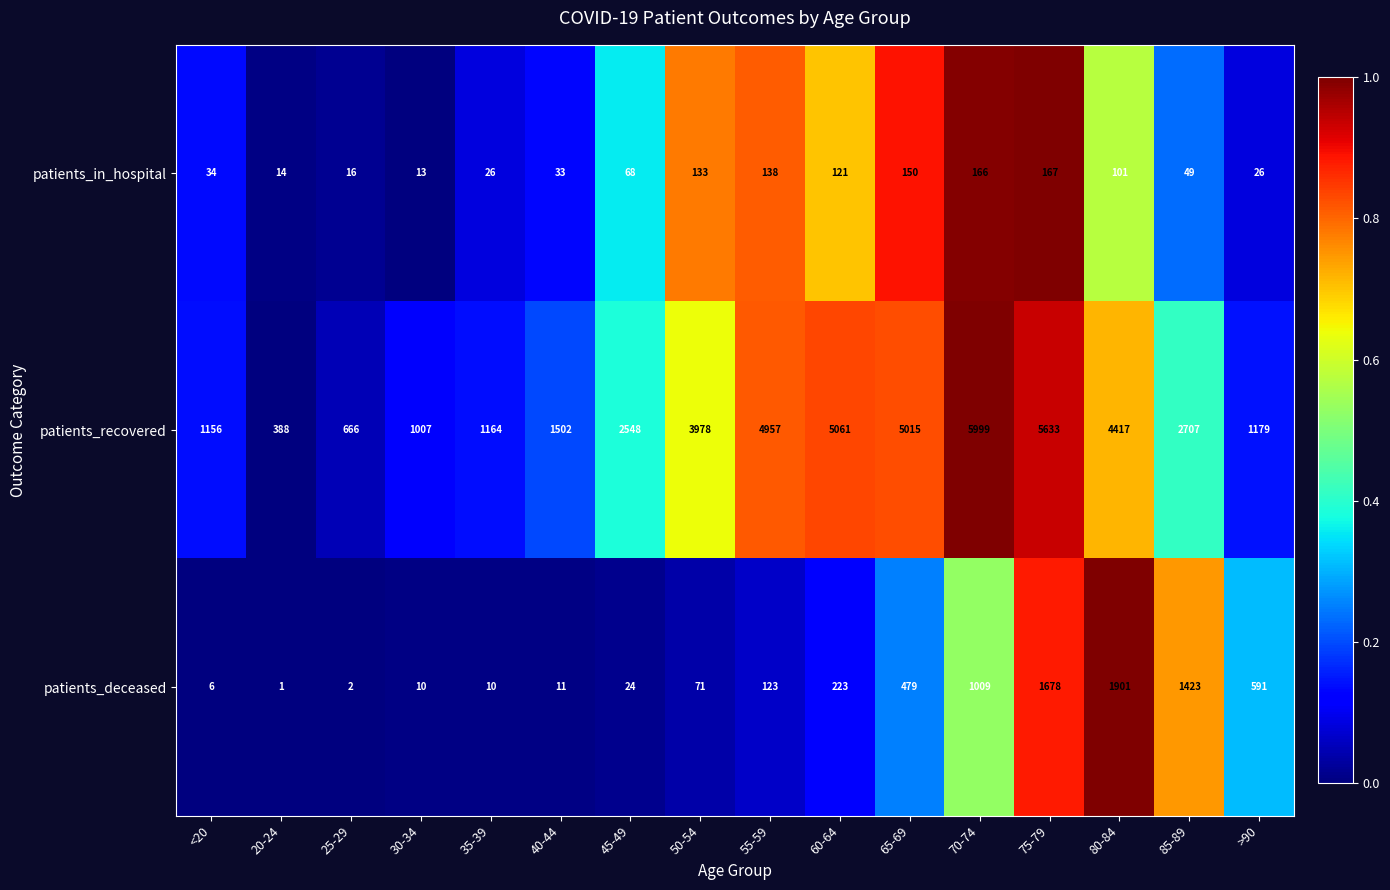

Count the number of data series in this chart.

3